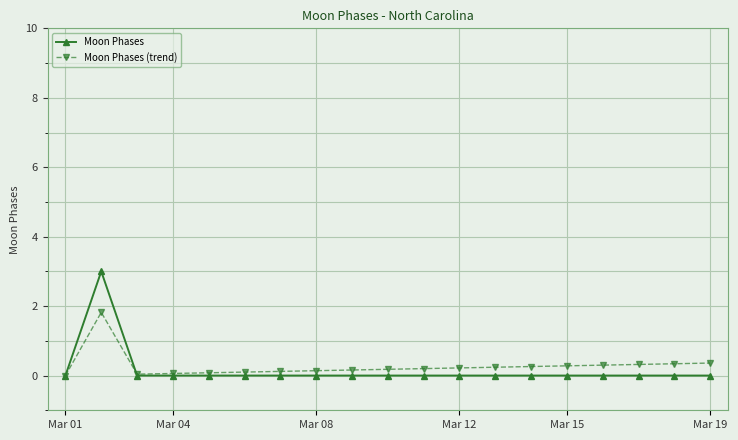

What is the highest value of the Moon Phases series?

3.0